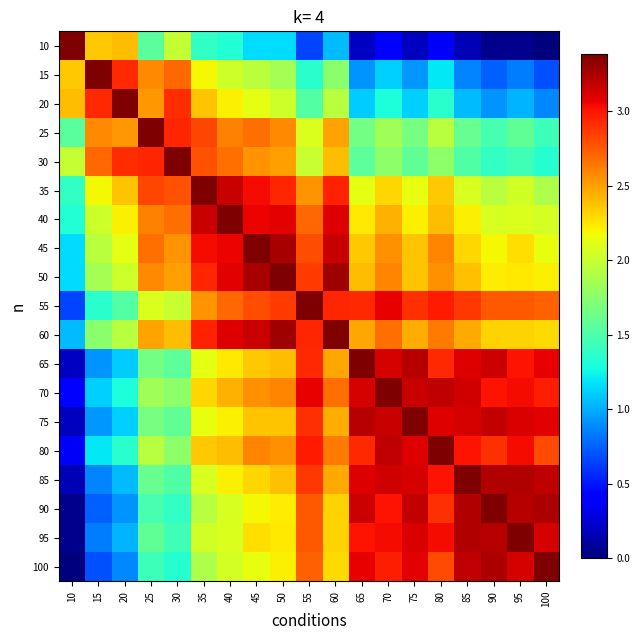

How many categories are shown in the chart?

19